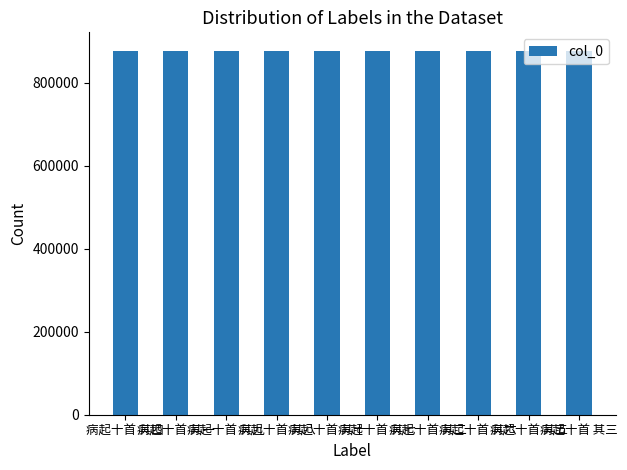

What is the sum of all values?

8776445